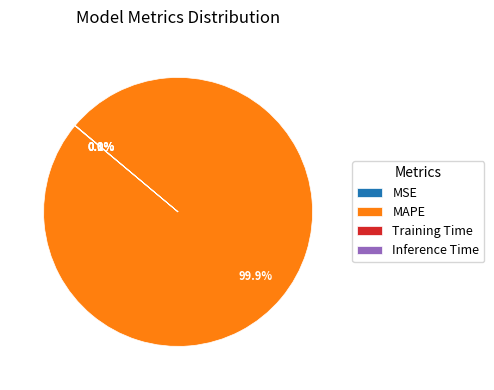

Which category accounts for the majority?

MAPE